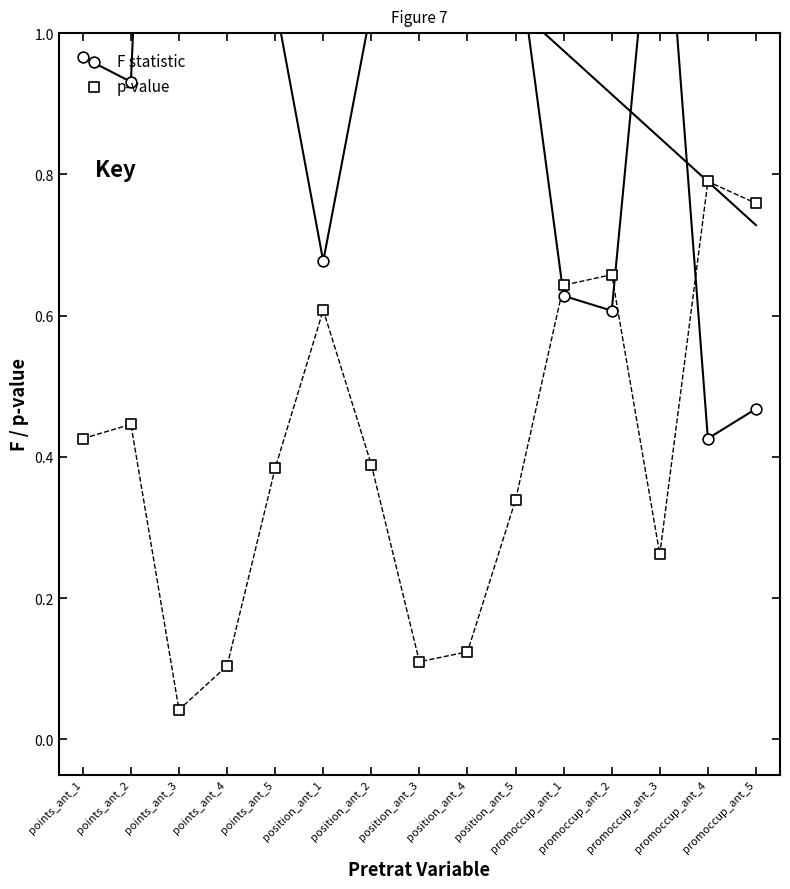

At which category is the sum across all series the highest?

points_ant_3